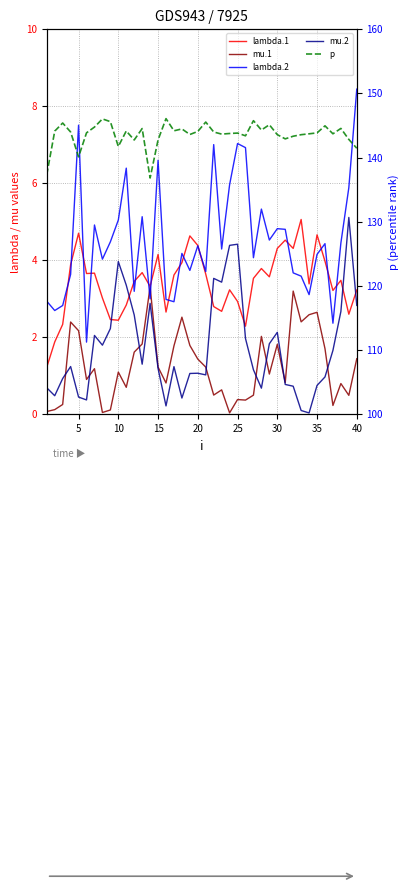

True or false: mu.2 and p intersect in this chart.

False